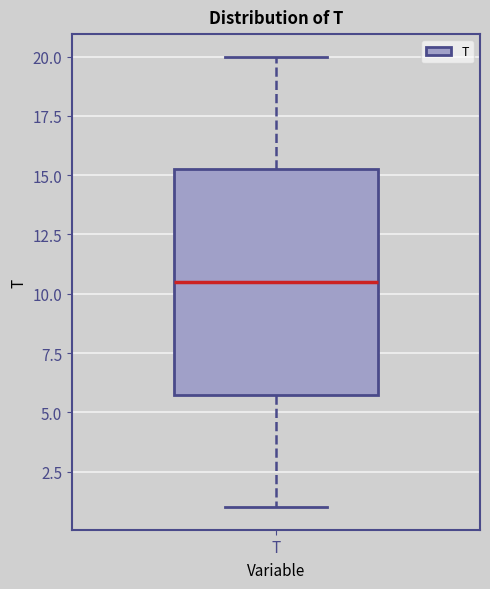

Read this box plot against the y-axis: the position of the median line, the range covered by the box, and the ends of both whiskers. The values are not printed on the chart, so give them approximately, as read against the axis.

median 10.5, box 6.0 to 15.5, whiskers 1.0 to 20.0